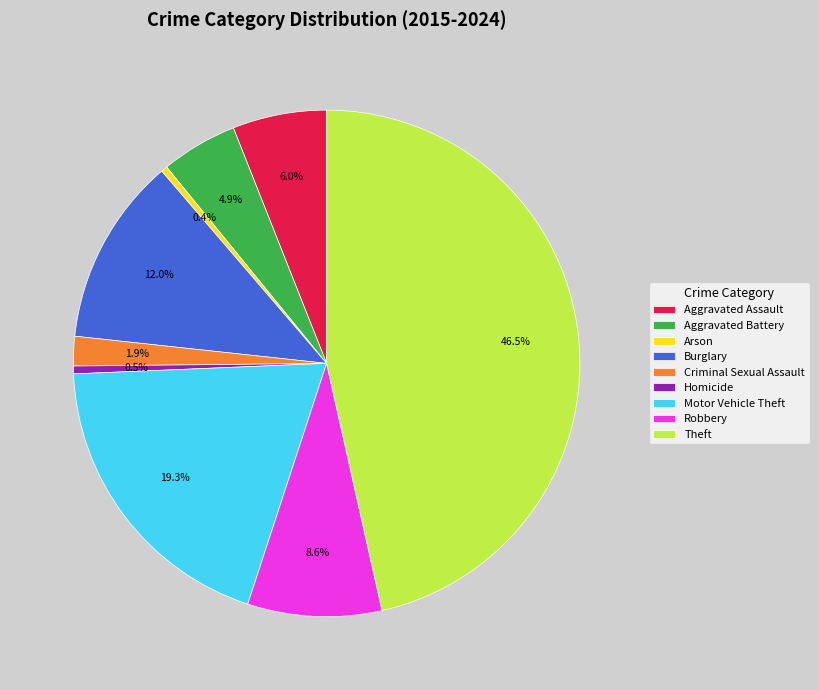

What percentage is the Aggravated Battery slice, to the nearest percent?

5%